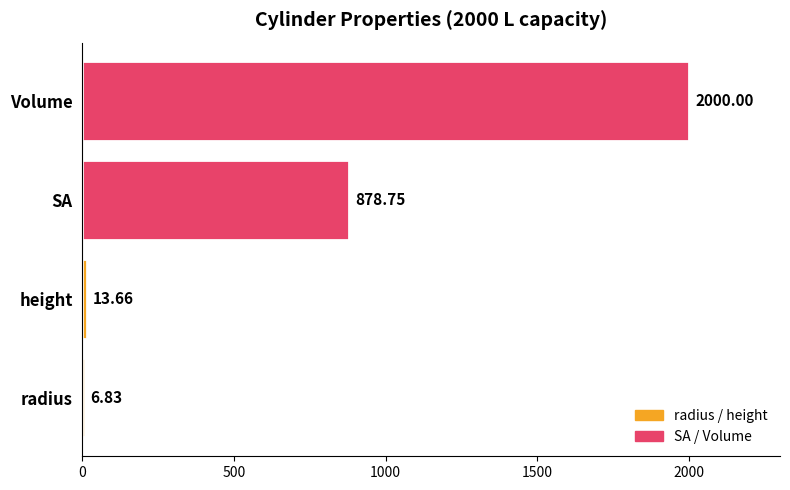

Which has a higher value, radius or Volume?

Volume